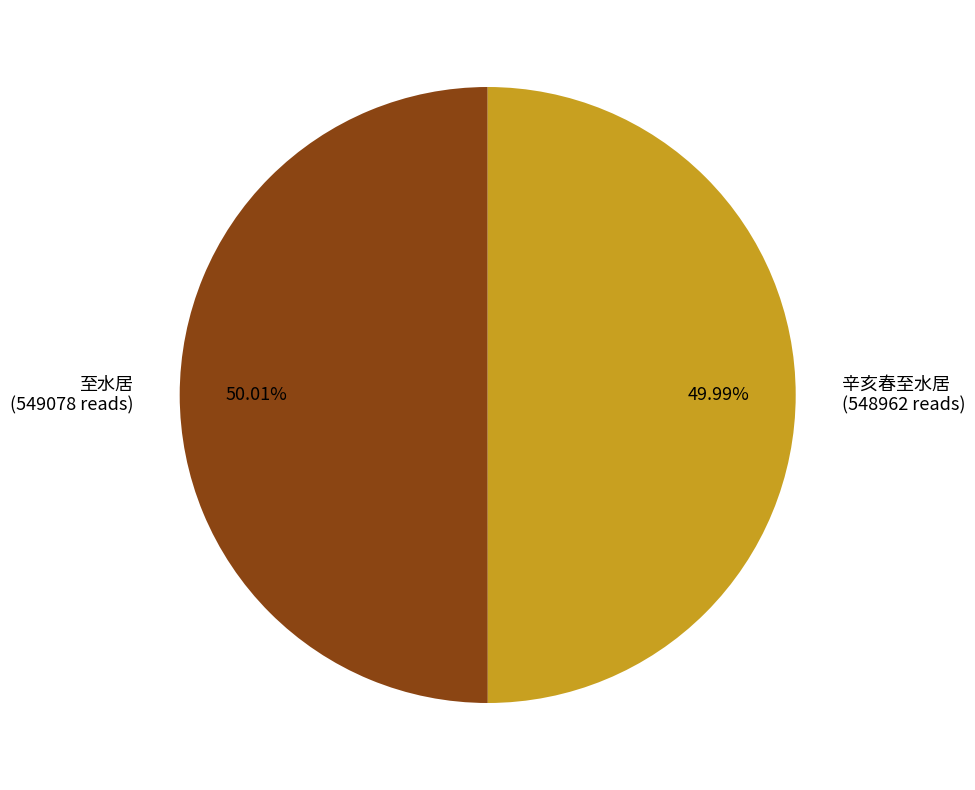

Is there a majority slice in this chart?

Yes